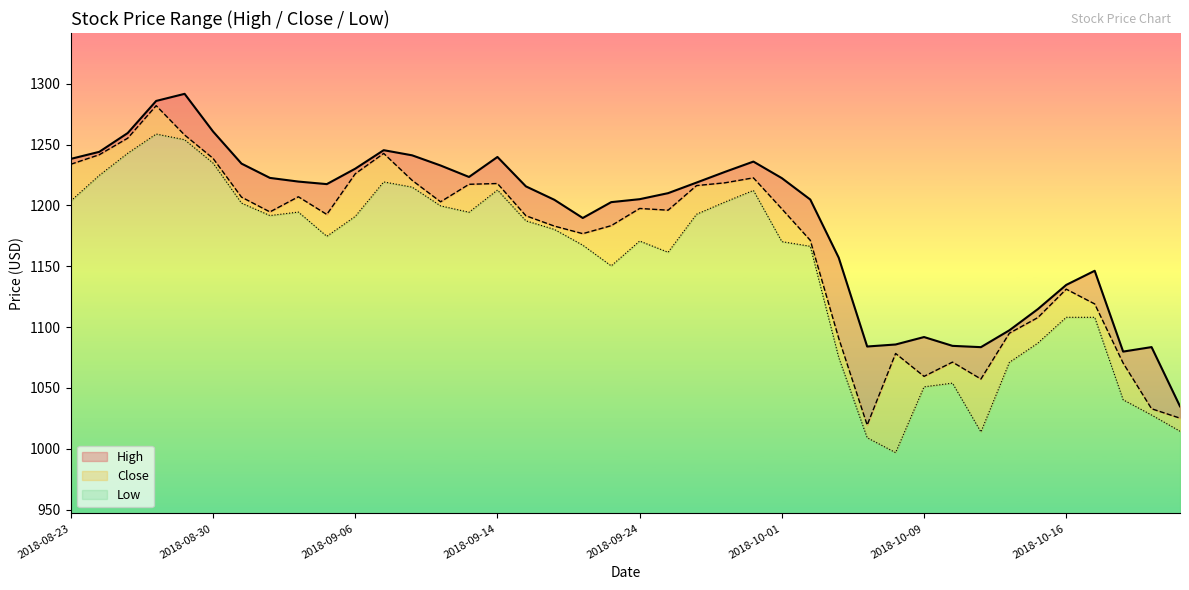

Where does the High series first go above 1217?

2018-08-23